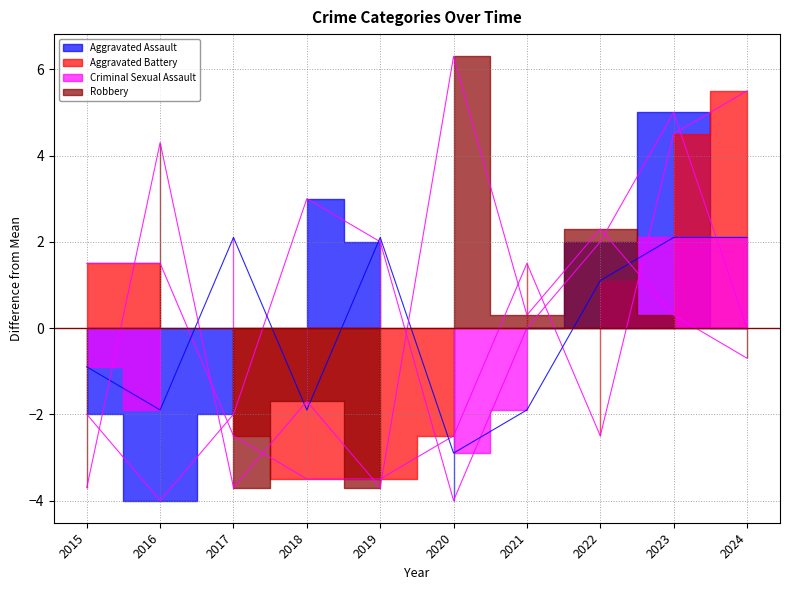

True or false: Robbery and Aggravated Assault cross at least once.

True